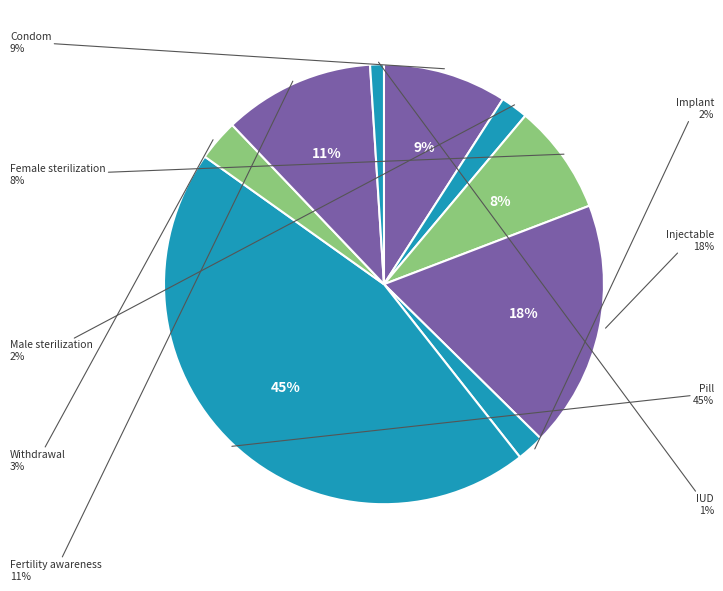

What portion of the pie excludes Pill?

54.5%